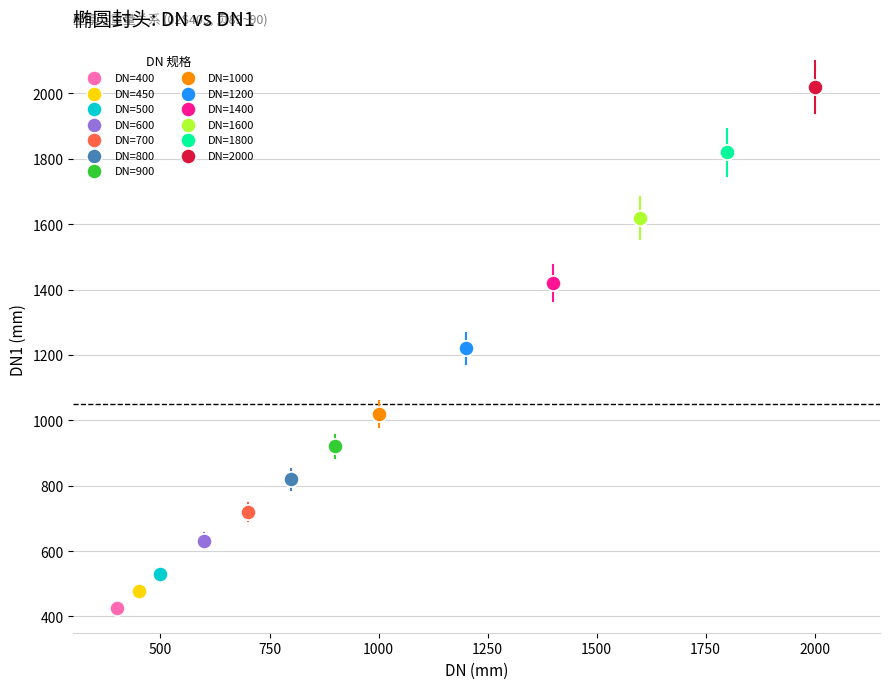

What are all the series names shown in the legend?

DN=400, DN=450, DN=500, DN=600, DN=700, DN=800, DN=900, DN=1000, DN=1200, DN=1400, DN=1600, DN=1800, DN=2000